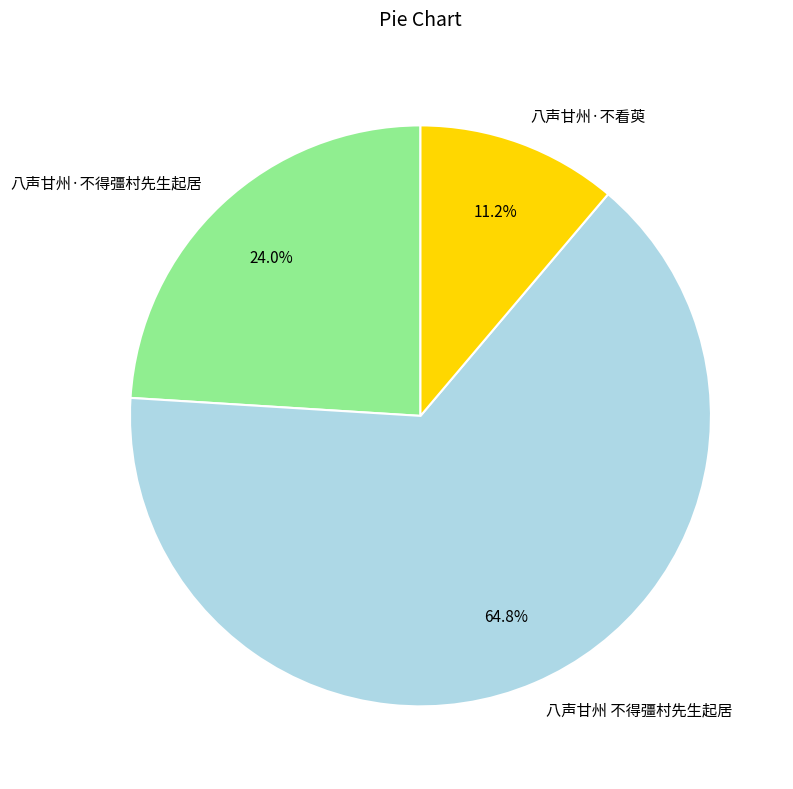

Which category has the biggest portion of the pie?

八声甘州 不得彊村先生起居